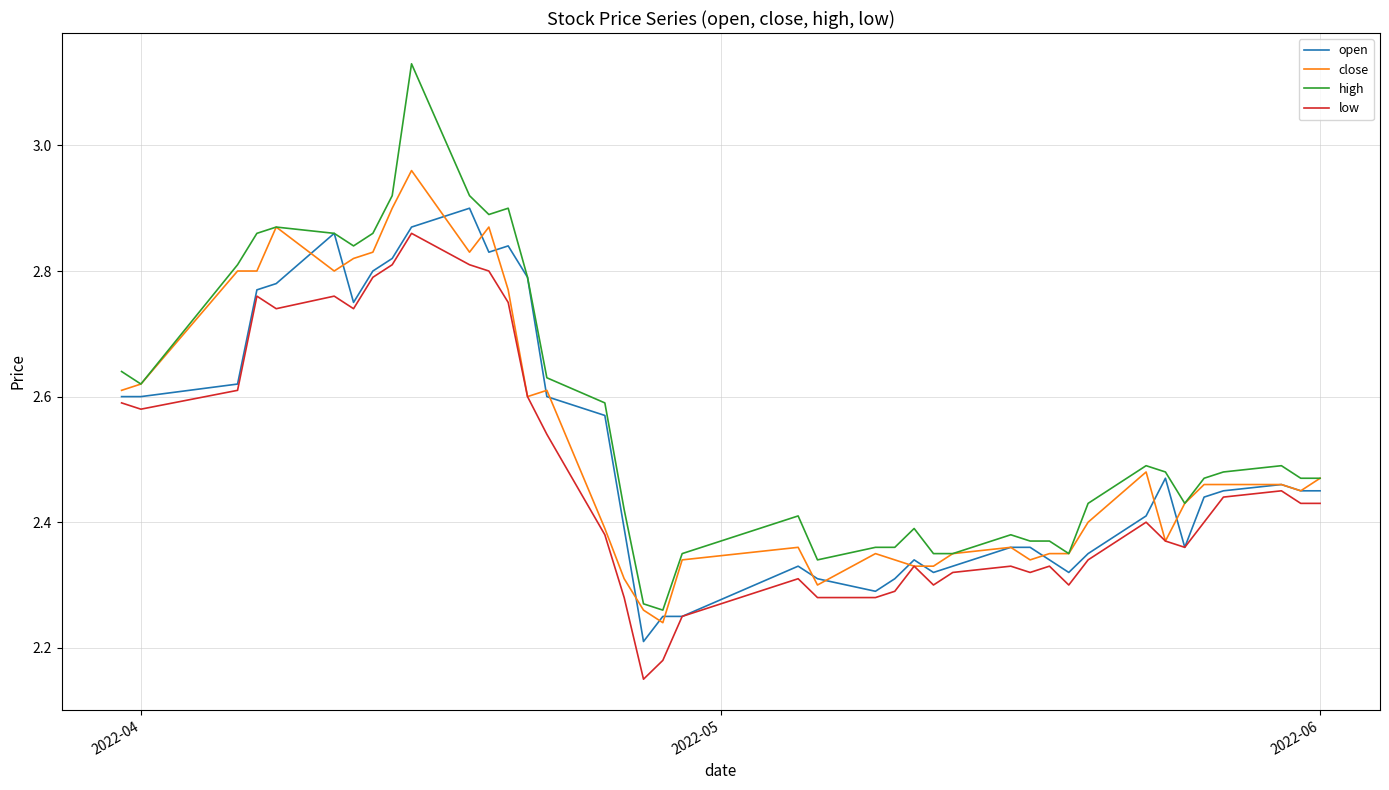

Which series has the largest range (max minus min)?

high